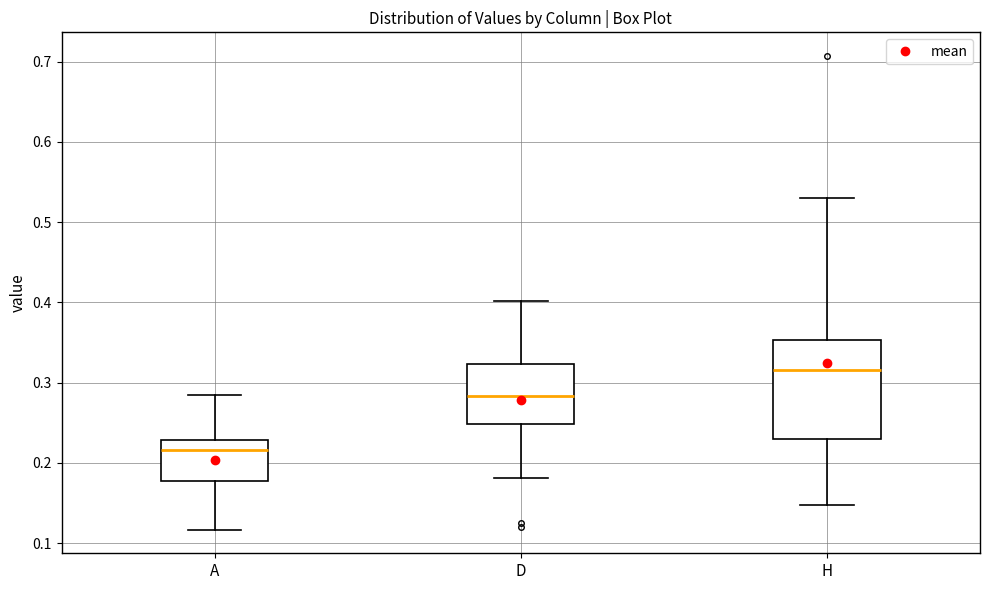

Which box has the highest median line?

H